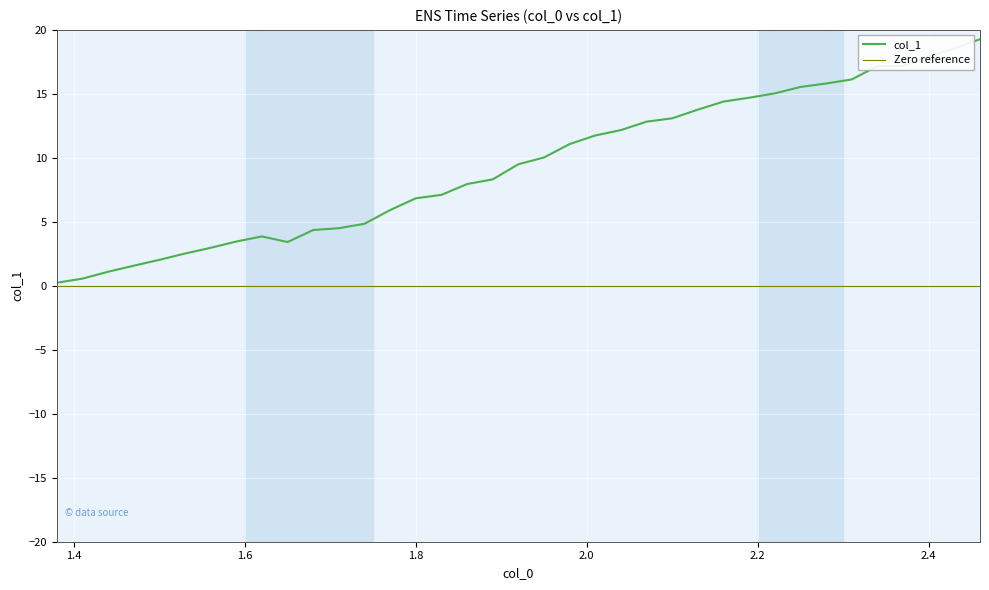

What is the change in value from 1.59 to 1.92?

+6.0